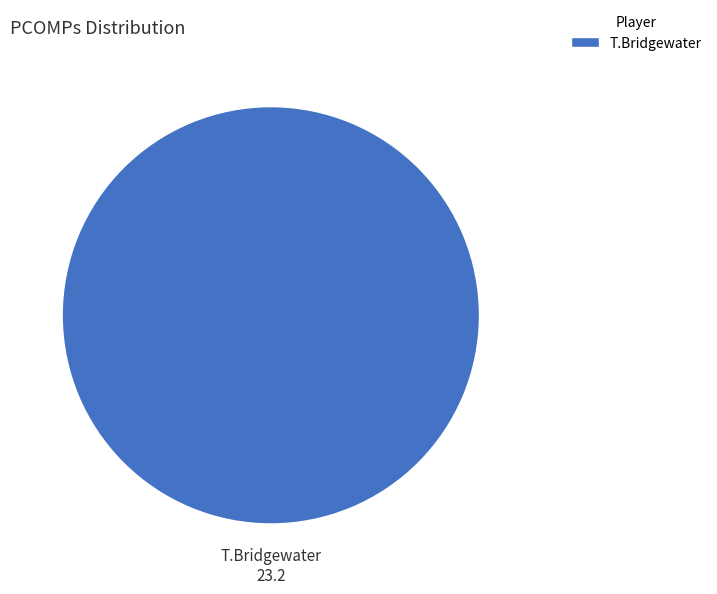

How many slices are in this pie chart?

1